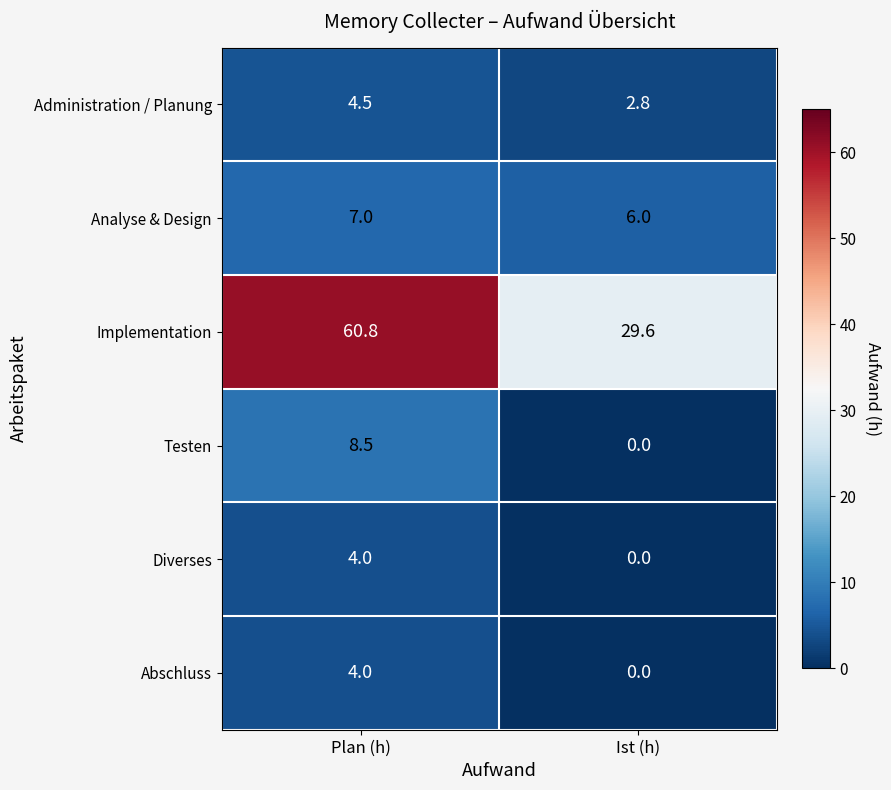

What is the spread (max minus min) of values at Plan (h)?

56.8